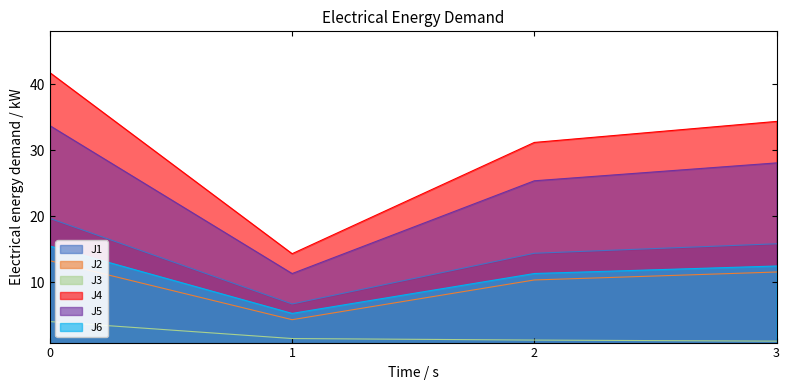

Which series has the largest total across all categories?

J4